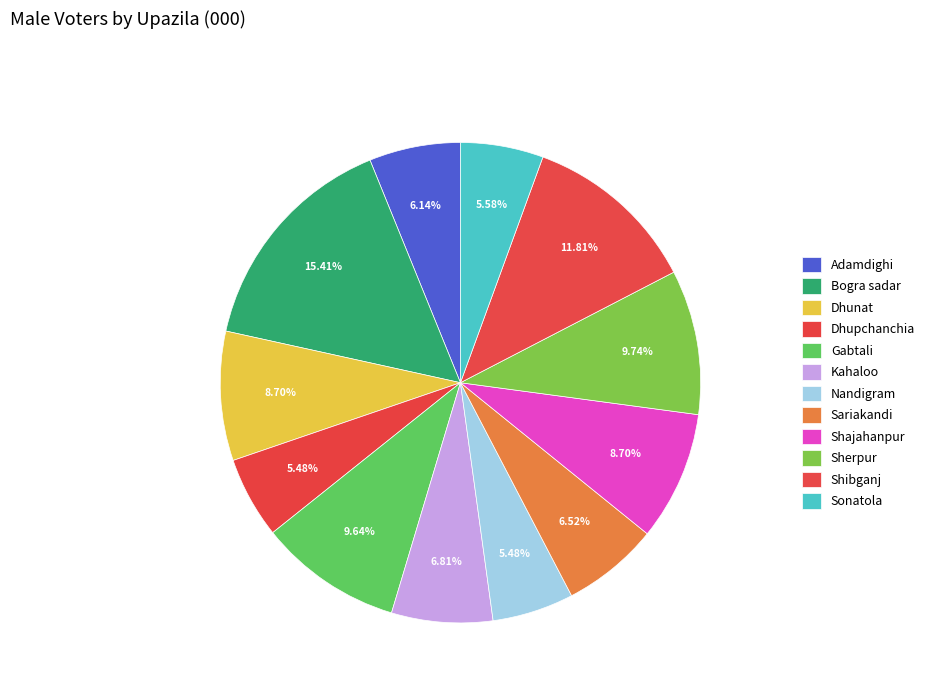

What percentage is the Dhunat slice, to the nearest percent?

9%